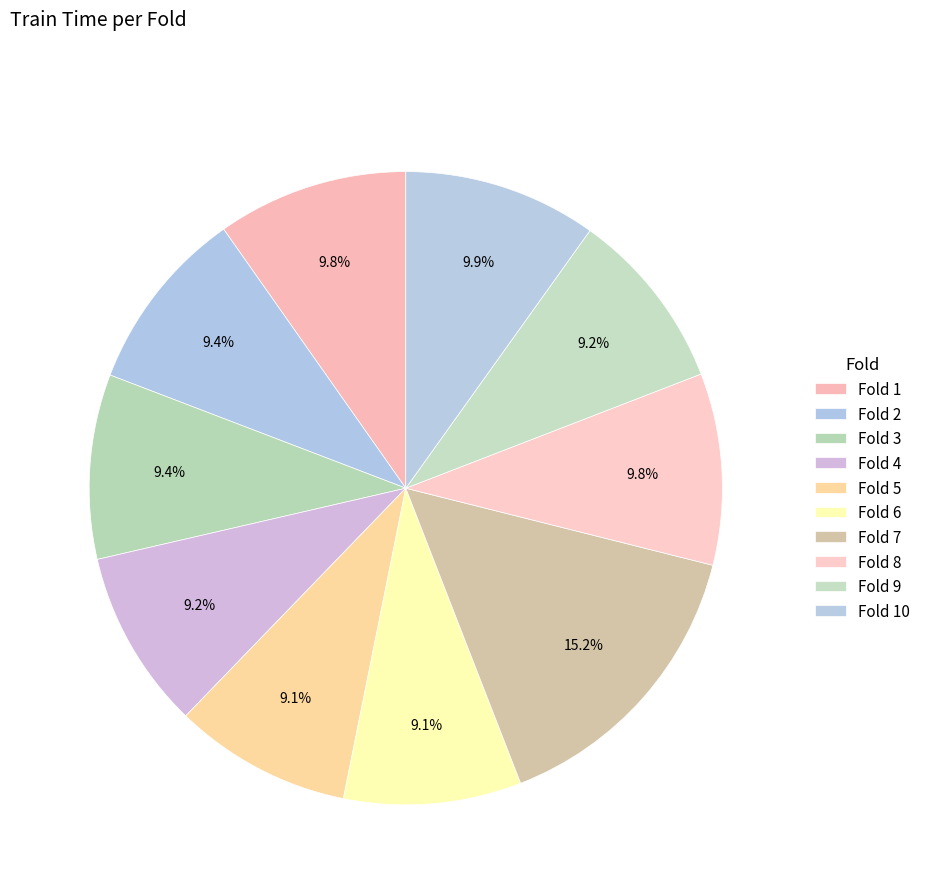

To the nearest percent, what is the average slice percentage?

10%